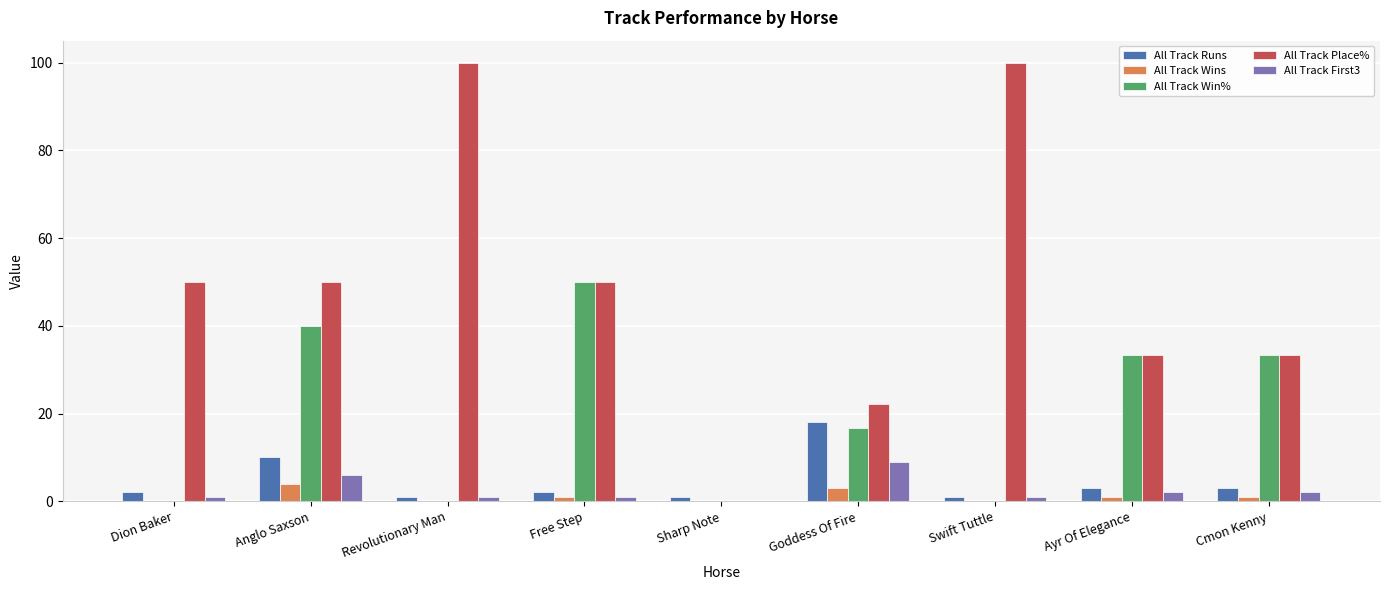

True or false: All Track Place% has a value of 100.0 at Swift Tuttle.

True